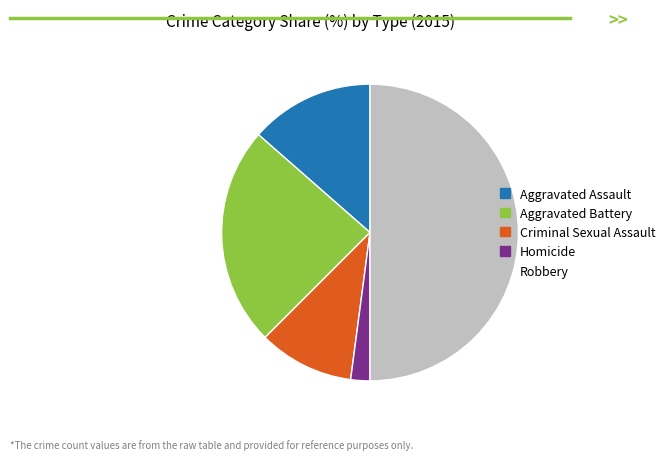

Which category has the biggest portion of the pie?

Robbery